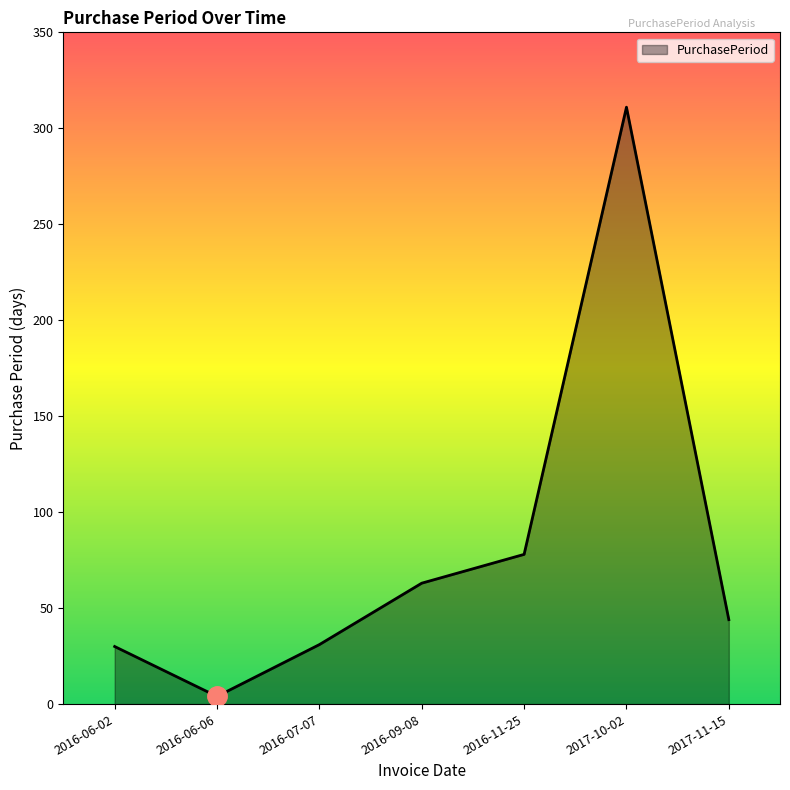

At which label does the data first exceed 44?

2016-09-08